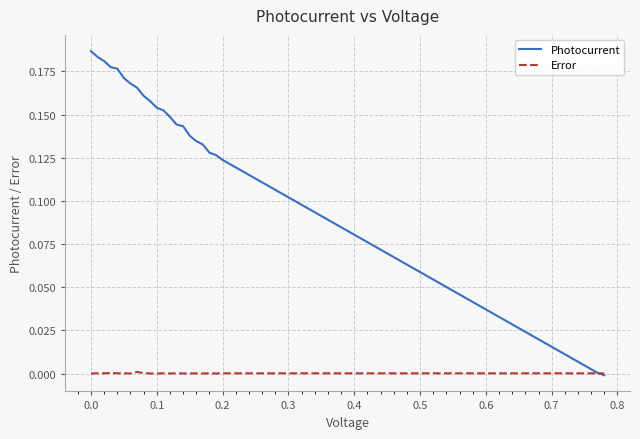

Rank the series by their average value, from highest to lowest.

Photocurrent, Error